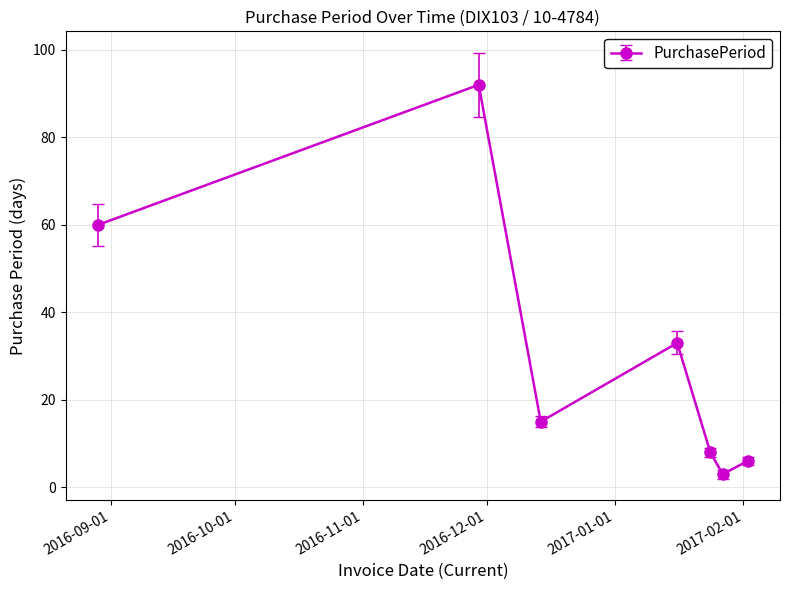

Reading left to right, list all the values displayed in this chart.

60	92	15	33	8	3	6